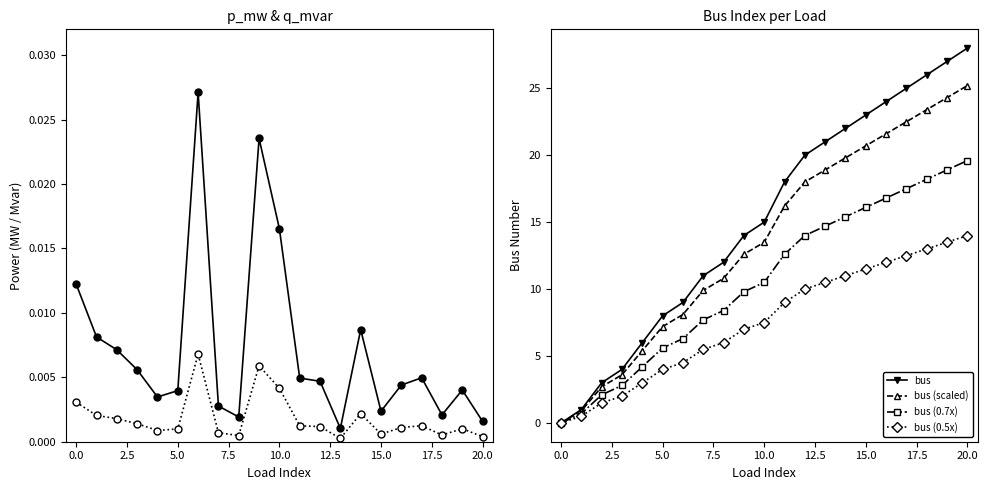

Which category has the highest value in the bus (0.7x) series?

20.0